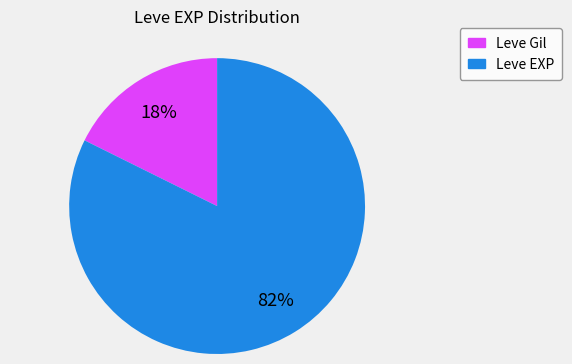

To the nearest percent, what portion does Leve EXP represent?

82%